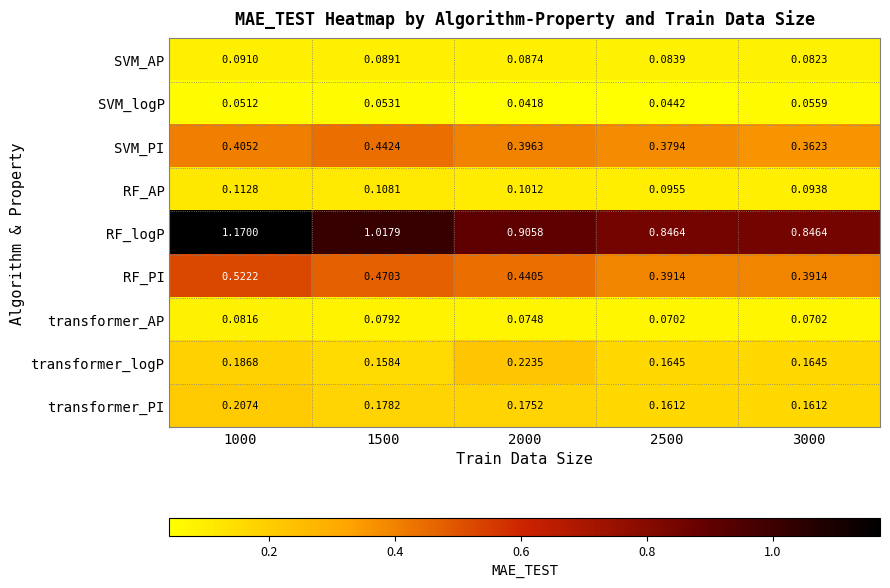

At 1000, list the series in order from smallest to largest.

SVM_logP, transformer_AP, SVM_AP, RF_AP, transformer_logP, transformer_PI, SVM_PI, RF_PI, RF_logP